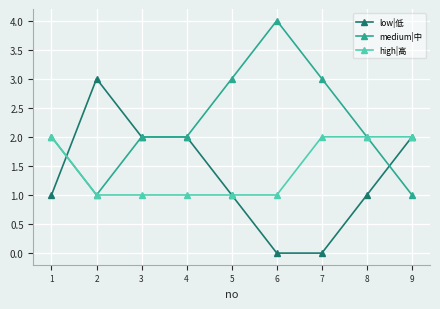

How many data points does each series have?

9